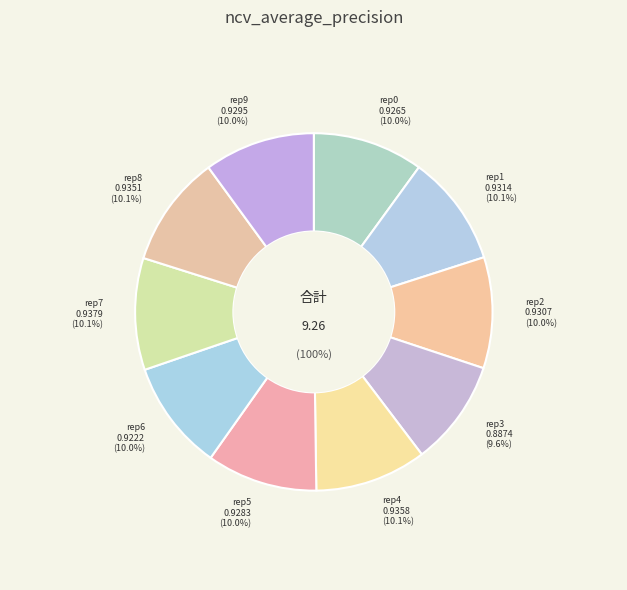

Combined, what portion of the pie is outer-repetition2 and outer-repetition8?

20.1%